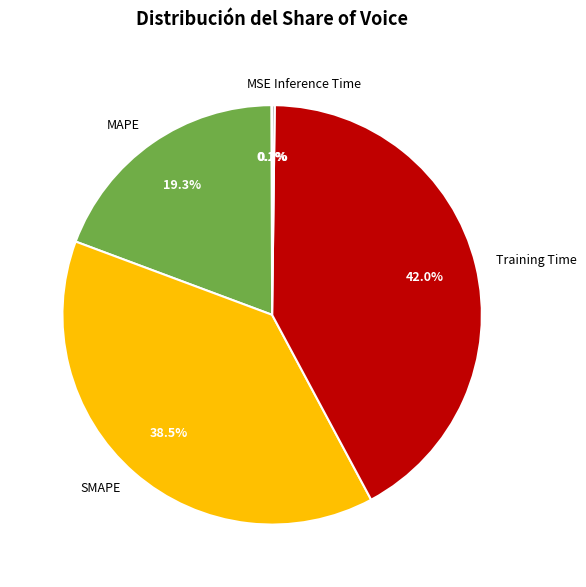

To the nearest percent, what is the difference between the largest and smallest slice percentages?

42%